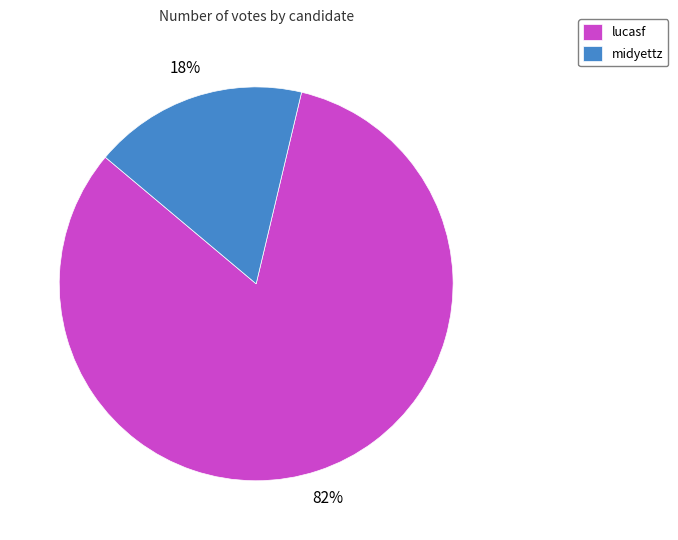

Which category accounts for the majority?

lucasf